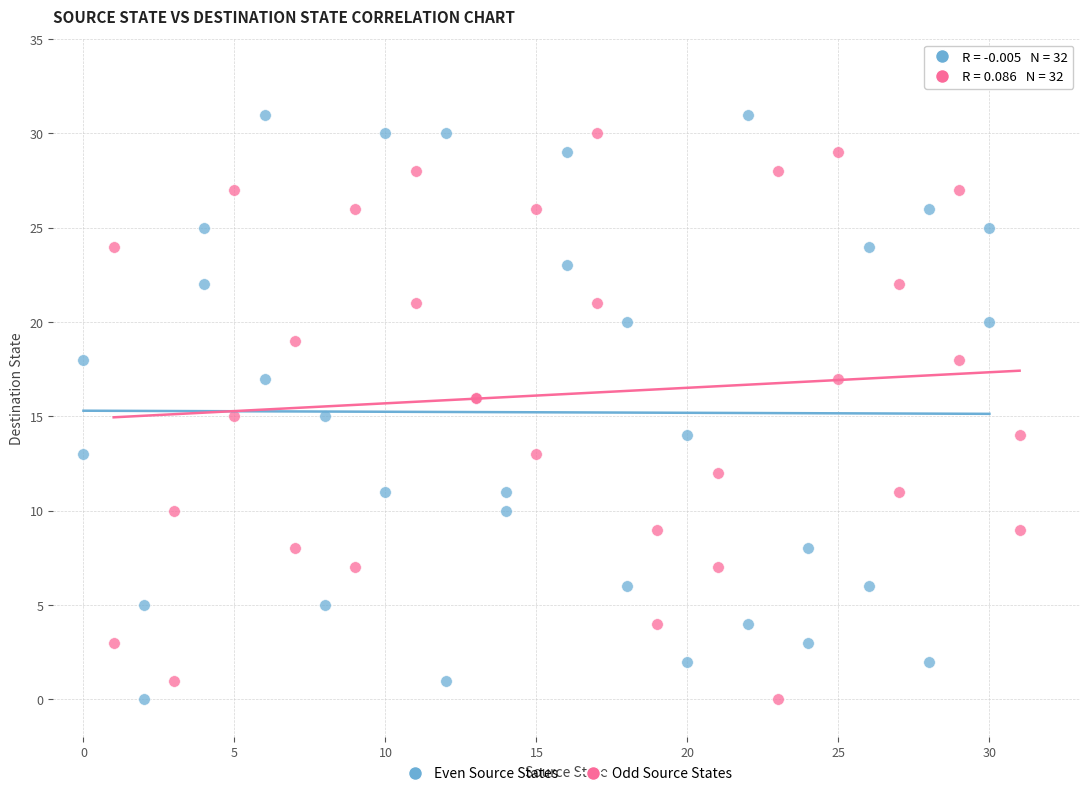

Which series has the widest spread of Y values?

Even Source States